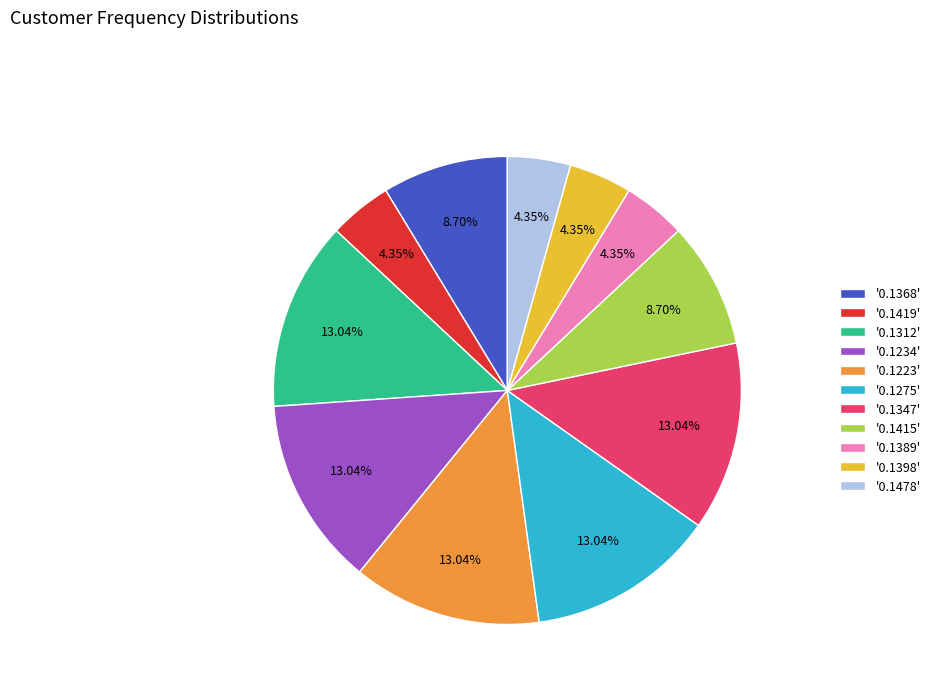

Do '0.1275' and '0.1415' together represent more than half of the pie?

No